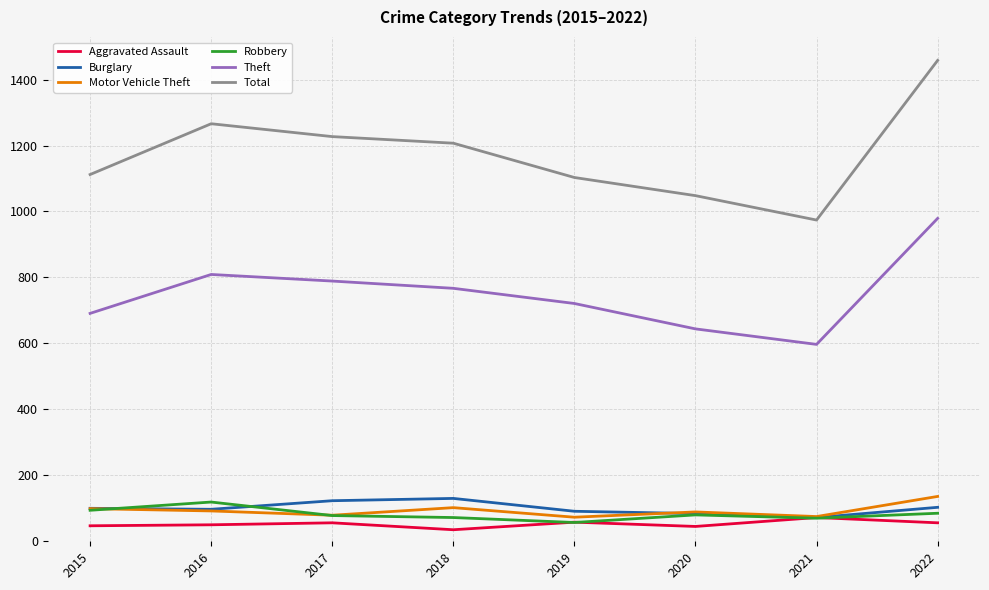

What is the maximum value for Total?

1458